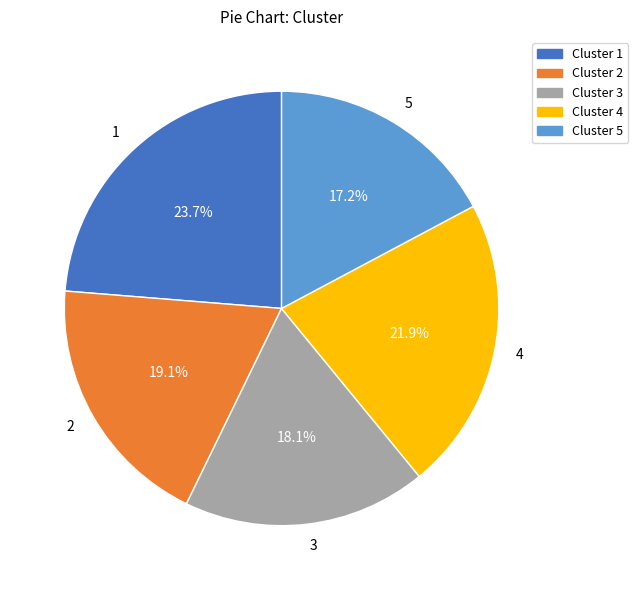

Approximately how many times larger is the value at 4 compared to 5?

1.3